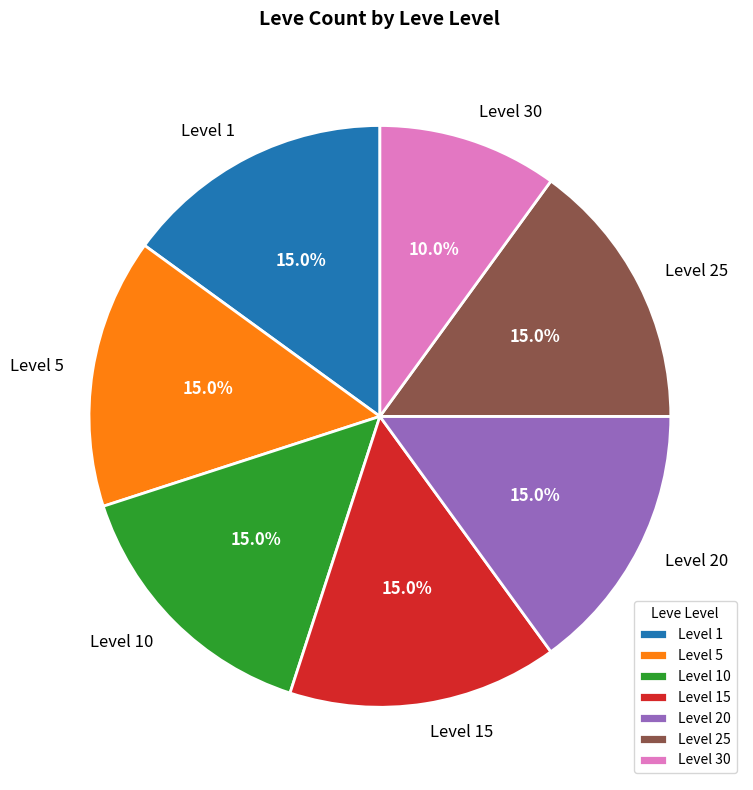

Is there a majority slice in this chart?

No